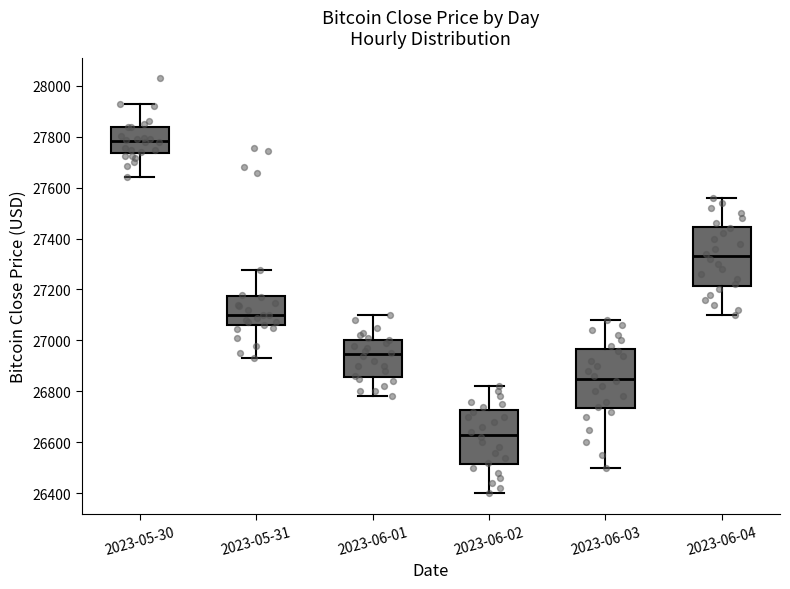

Which box has the highest median line?

2023-05-30